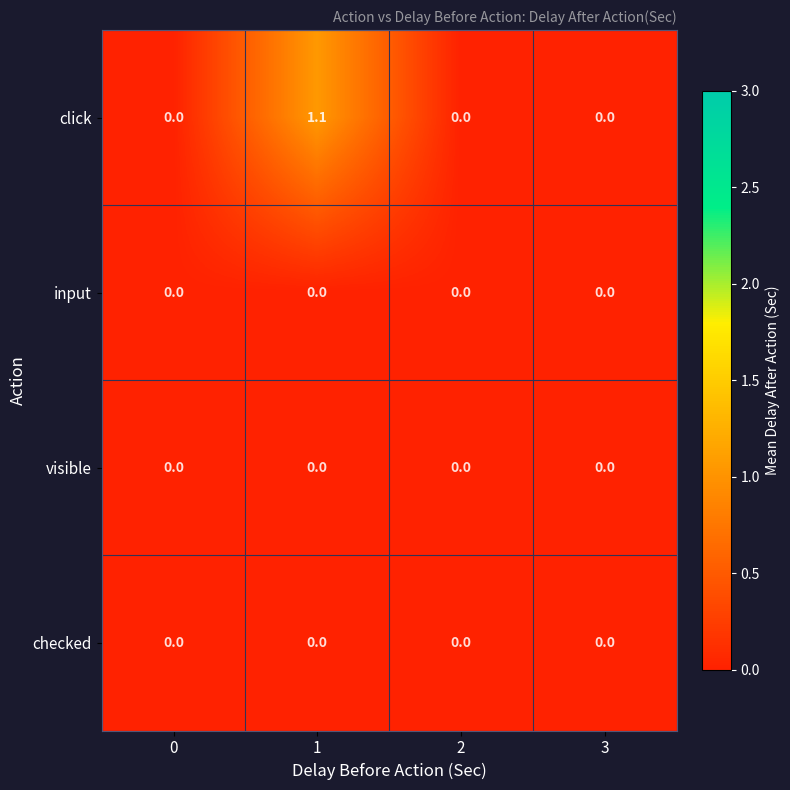

The value of checked at 0 is 0.0. True or false?

True